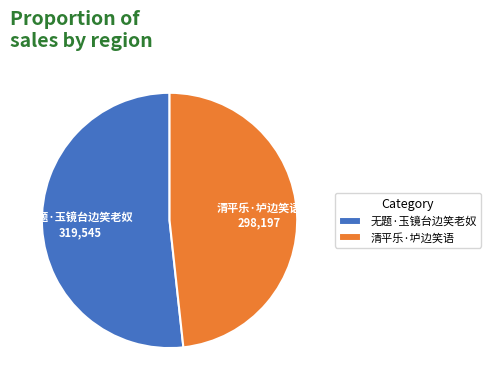

Is there a majority slice in this chart?

Yes